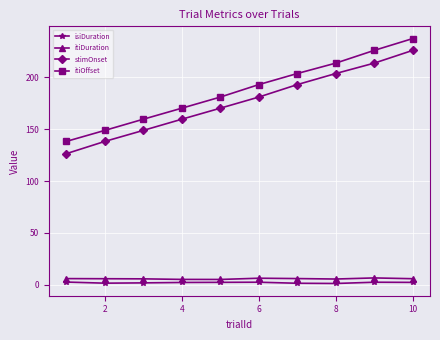

List the series in order of their peak value, lowest first.

isiDuration, itiDuration, stimOnset, itiOffset